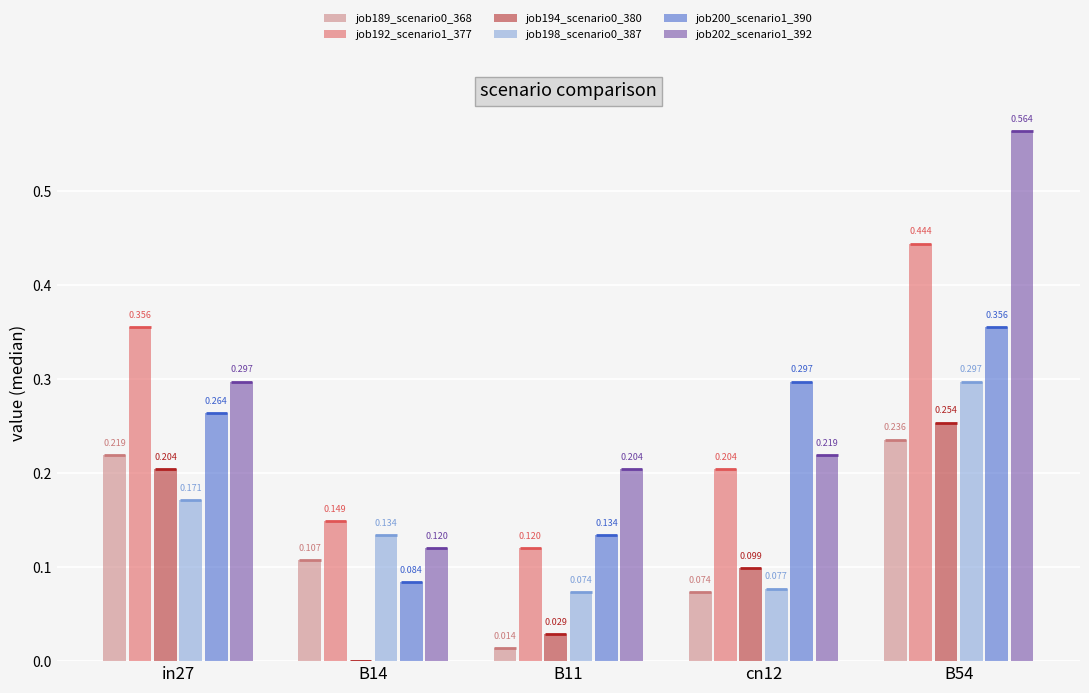

What is the average value of the job192_scenario1_377 series?

0.3